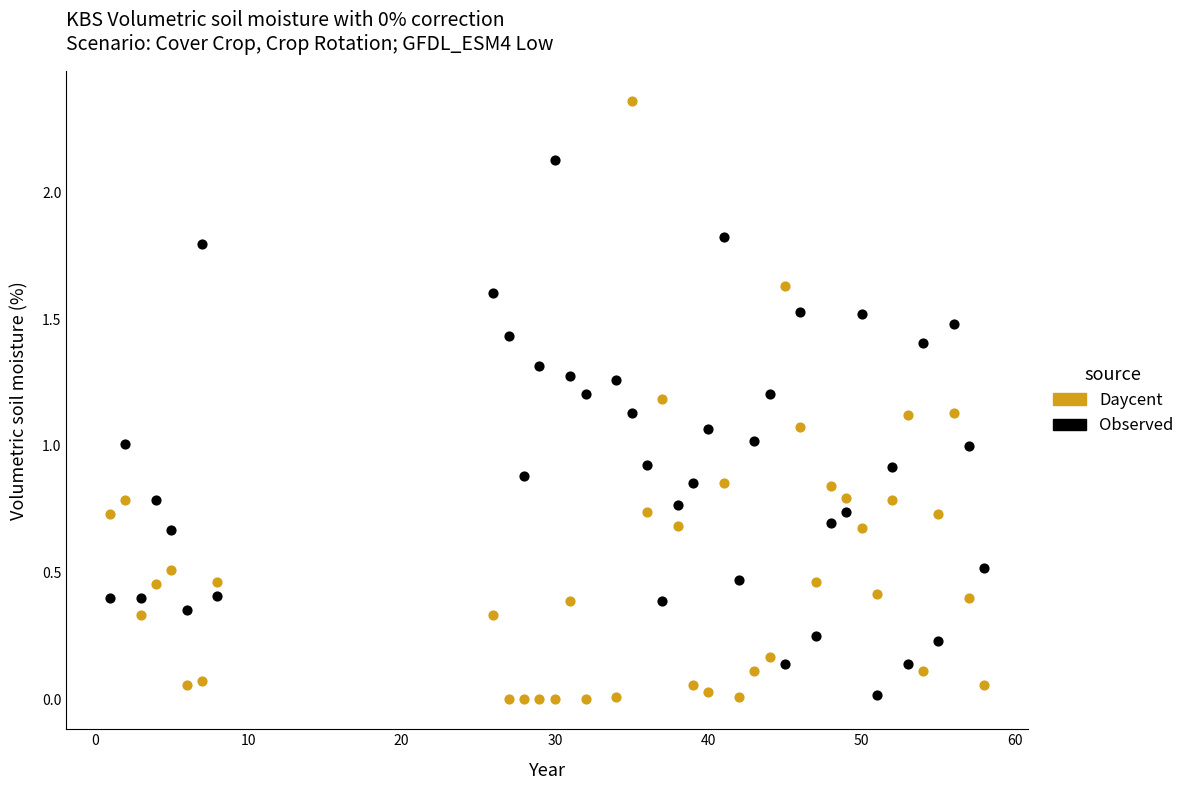

What is the X range (max minus min) for the scatter plot?

57.0